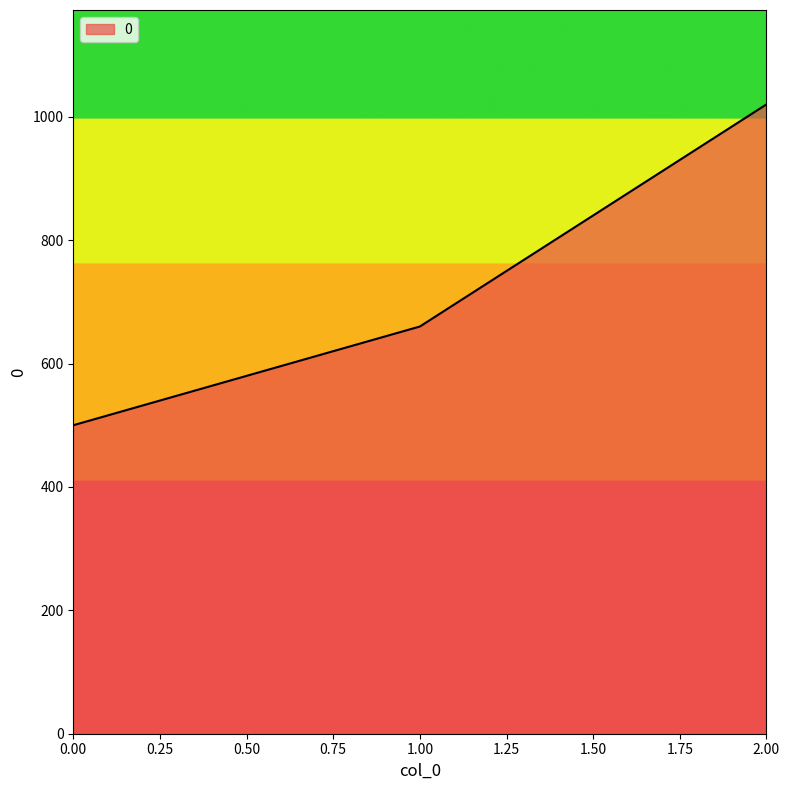

List the labels in order of value, largest first.

2.00, 1.00, 0.00